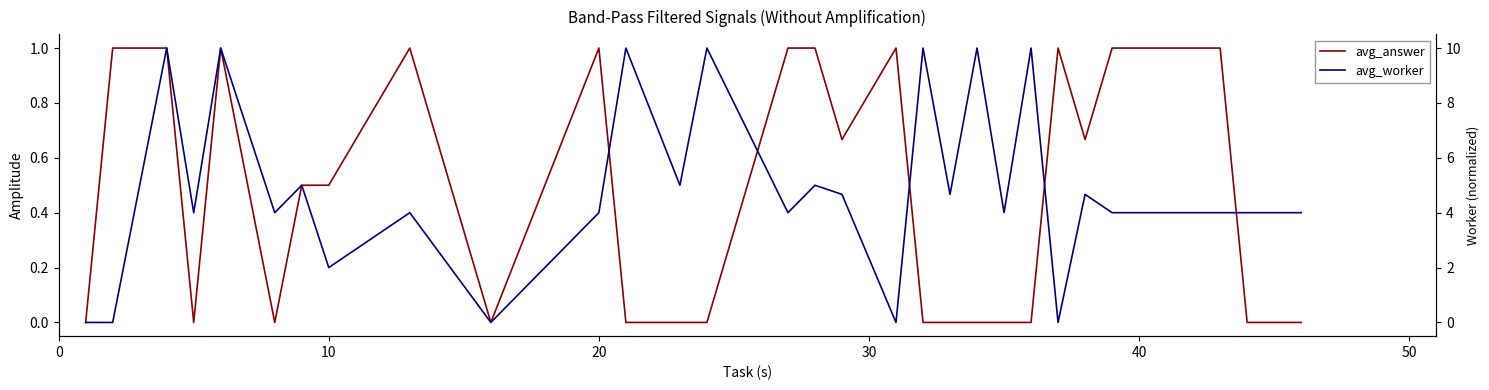

Count the avg_answer values in the range 0 to 1.

30